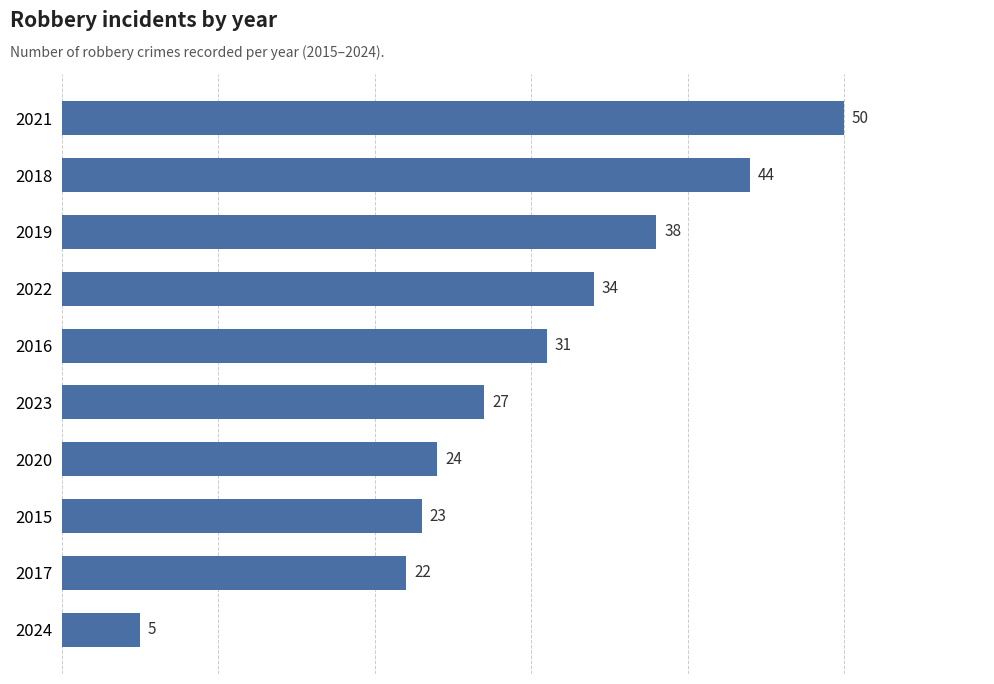

Reading top to bottom, extract all data points from this chart.

2021=50	2018=44	2019=38	2022=34	2016=31	2023=27	2020=24	2015=23	2017=22	2024=5